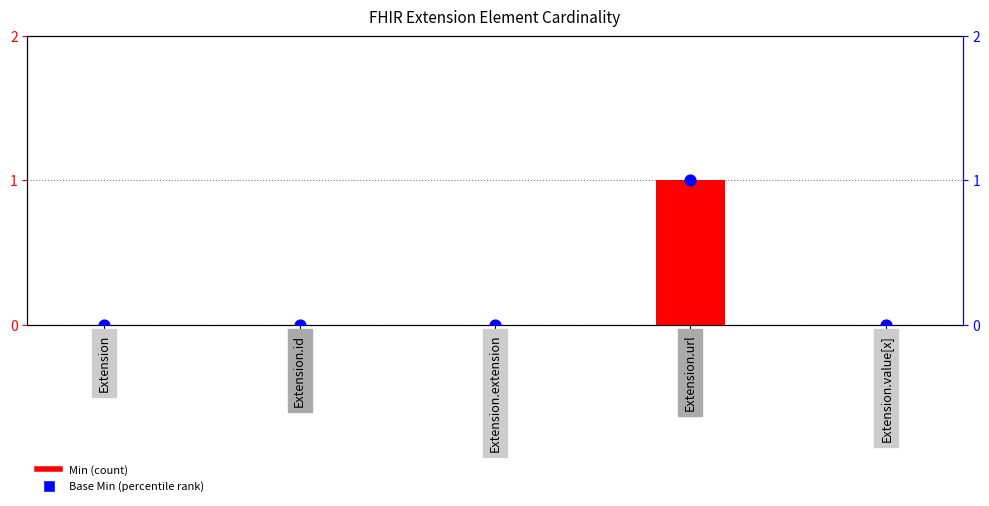

Which series contains the lowest Y value?

Min